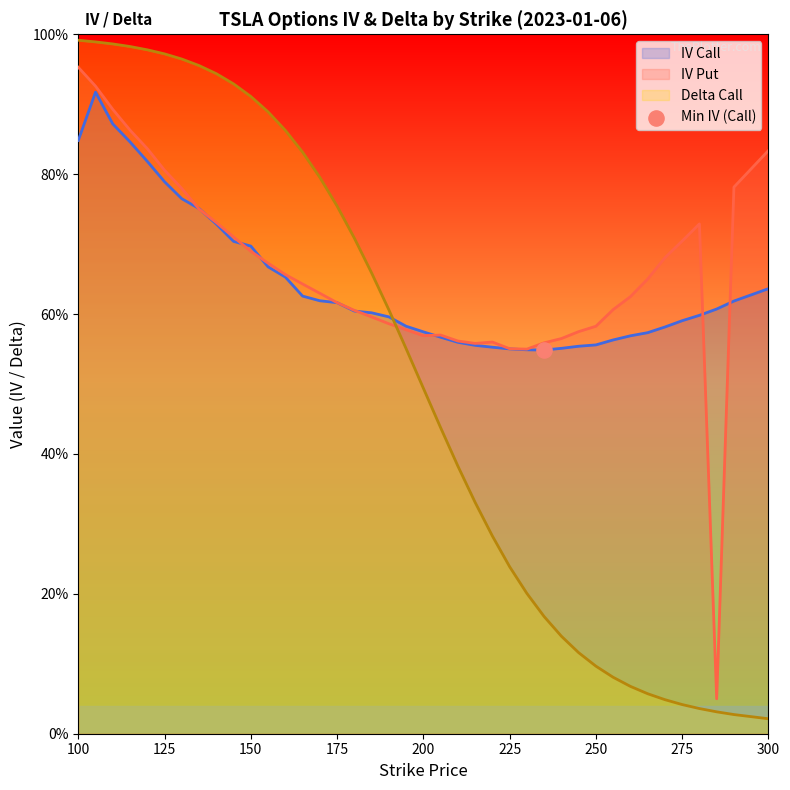

What are all the series names shown in the legend?

iv_call, iv_put, delta_call